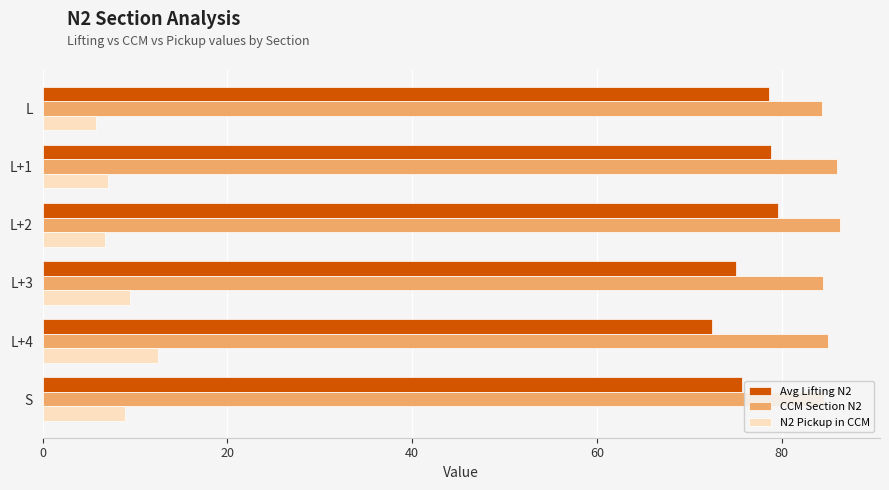

What is the difference between the highest and lowest values at L+1?

78.9